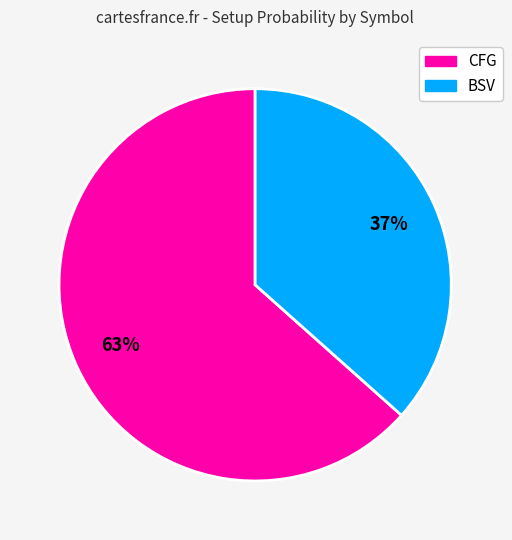

To the nearest percent, what is the combined percentage of BSV and CFG?

100%